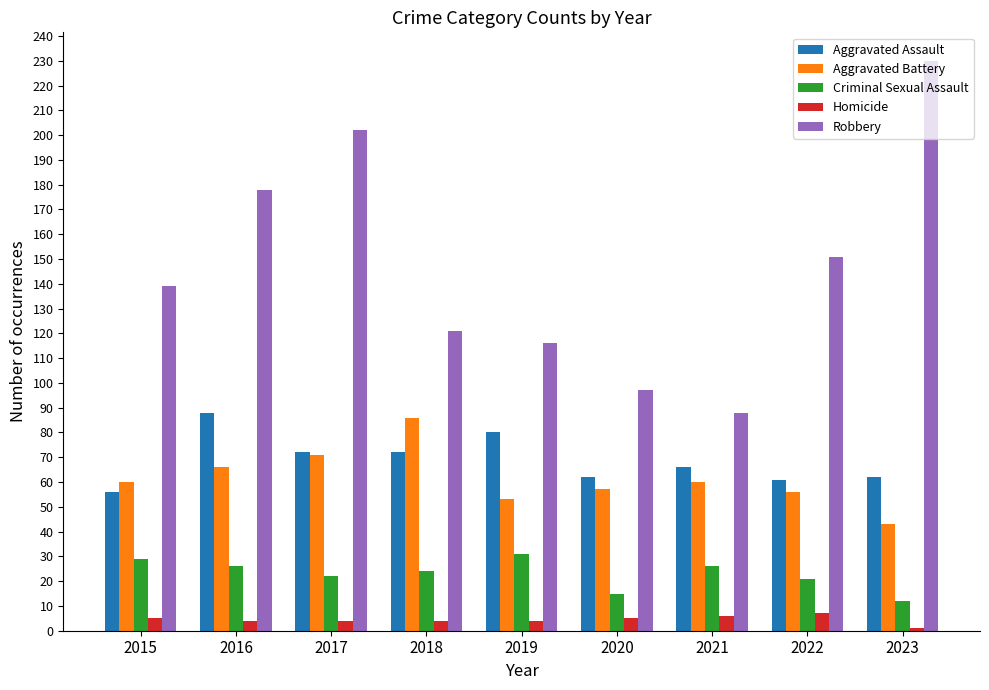

Rank the series at 2019 from highest to lowest value.

Robbery, Aggravated Assault, Aggravated Battery, Criminal Sexual Assault, Homicide